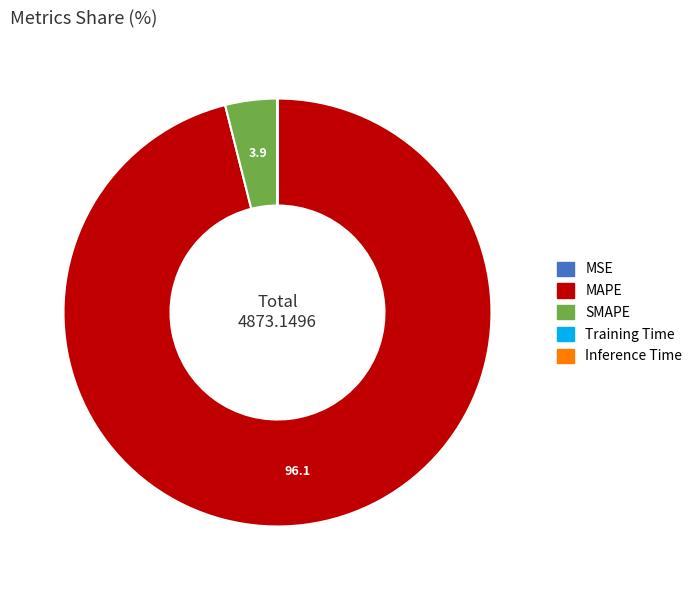

What is the largest slice in the pie chart?

MAPE